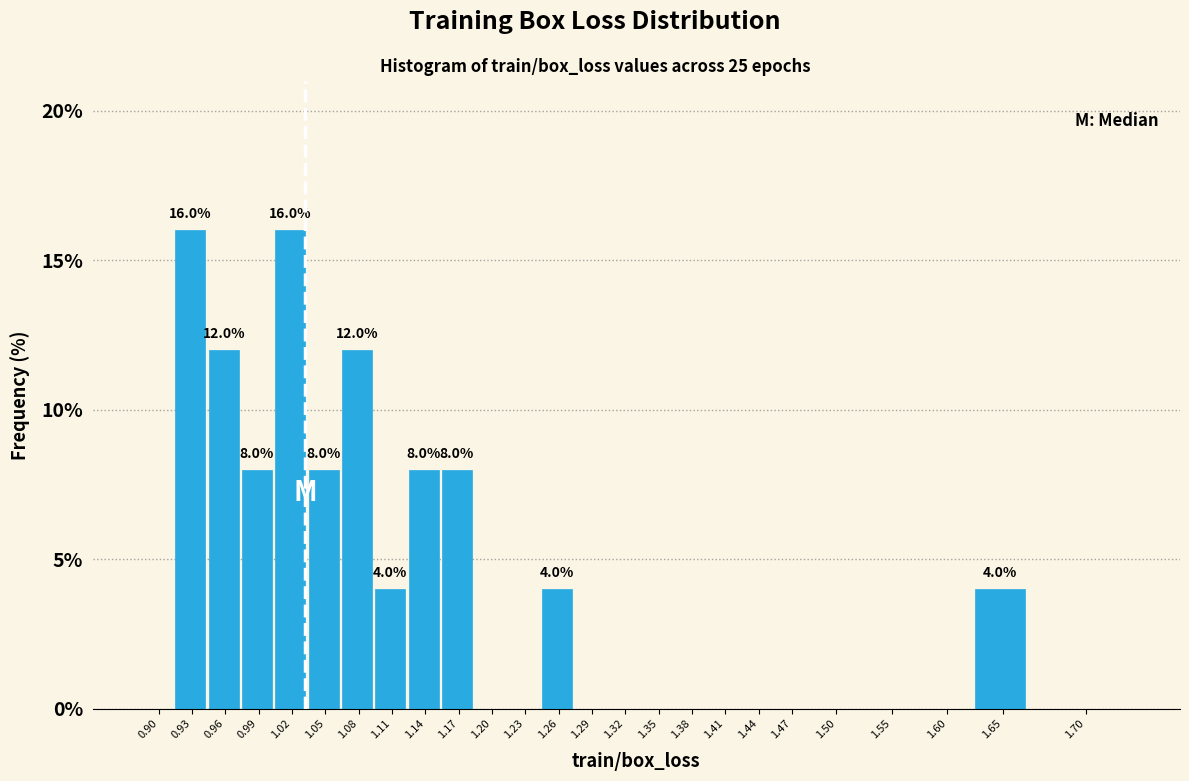

Reading right to left, extract all data points from this chart.

1.70=0	1.65=4	1.60=0	1.55=0	1.50=0	1.47=0	1.44=0	1.41=0	1.38=0	1.35=0	1.32=0	1.29=0	1.26=4	1.23=0	1.20=0	1.17=8	1.14=8	1.11=4	1.08=12	1.05=8	1.02=16	0.99=8	0.96=12	0.93=16	0.90=0